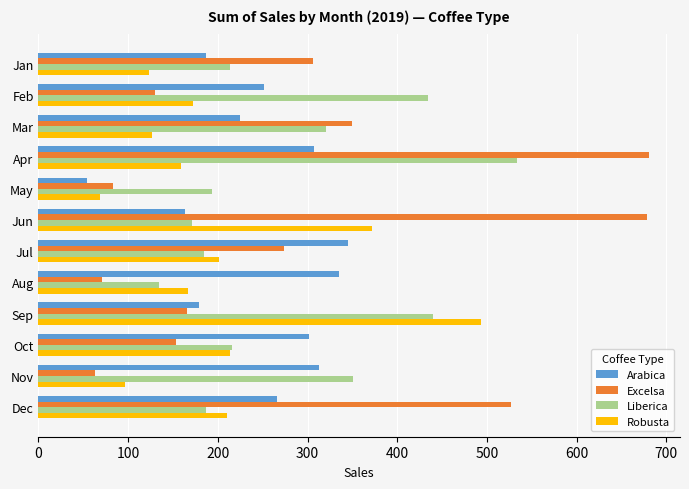

Rank the series by their maximum value, from lowest to highest.

Arabica, Robusta, Liberica, Excelsa